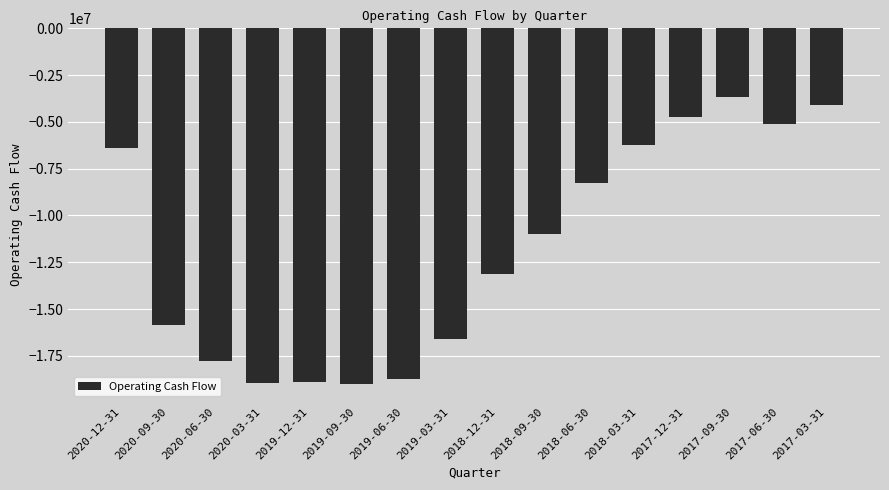

What is the maximum value shown in the chart?

-3674500